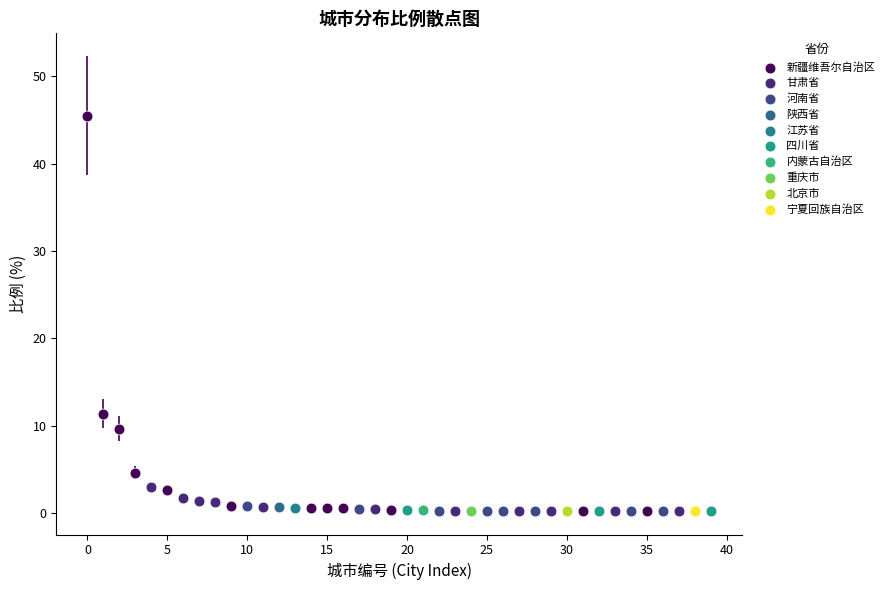

What are all the series names shown in the legend?

新疆维吾尔自治区, 甘肃省, 河南省, 陕西省, 江苏省, 四川省, 内蒙古自治区, 重庆市, 北京市, 宁夏回族自治区